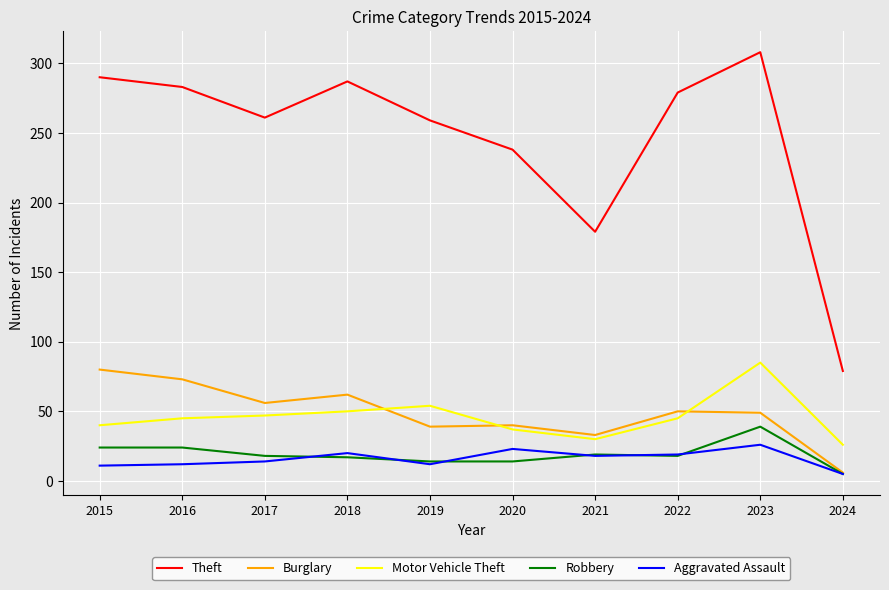

Which category has the lowest value in the Motor Vehicle Theft series?

2024